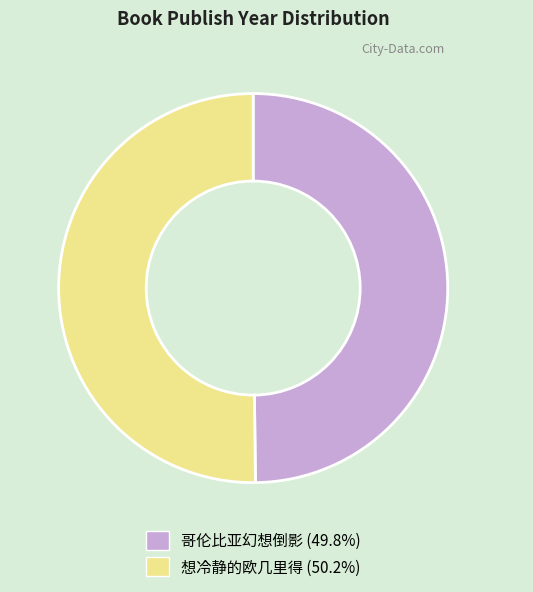

How many slices are in this pie chart?

2